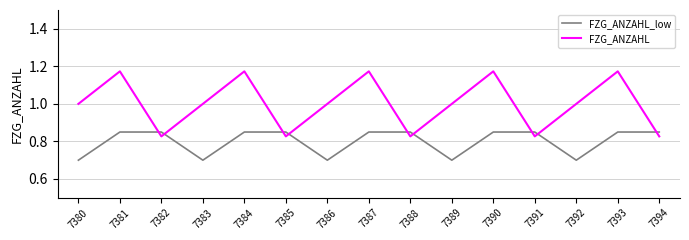

Which series has the widest spread of values?

FZG_ANZAHL